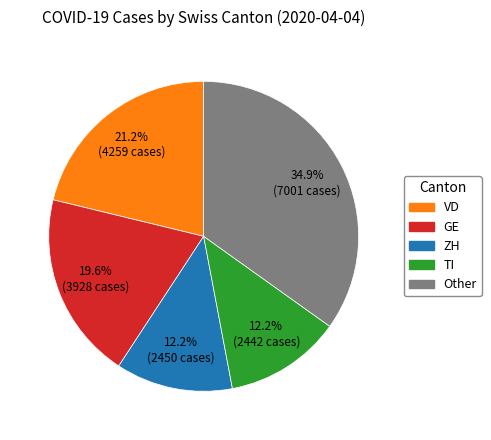

Does any single category account for the majority?

No